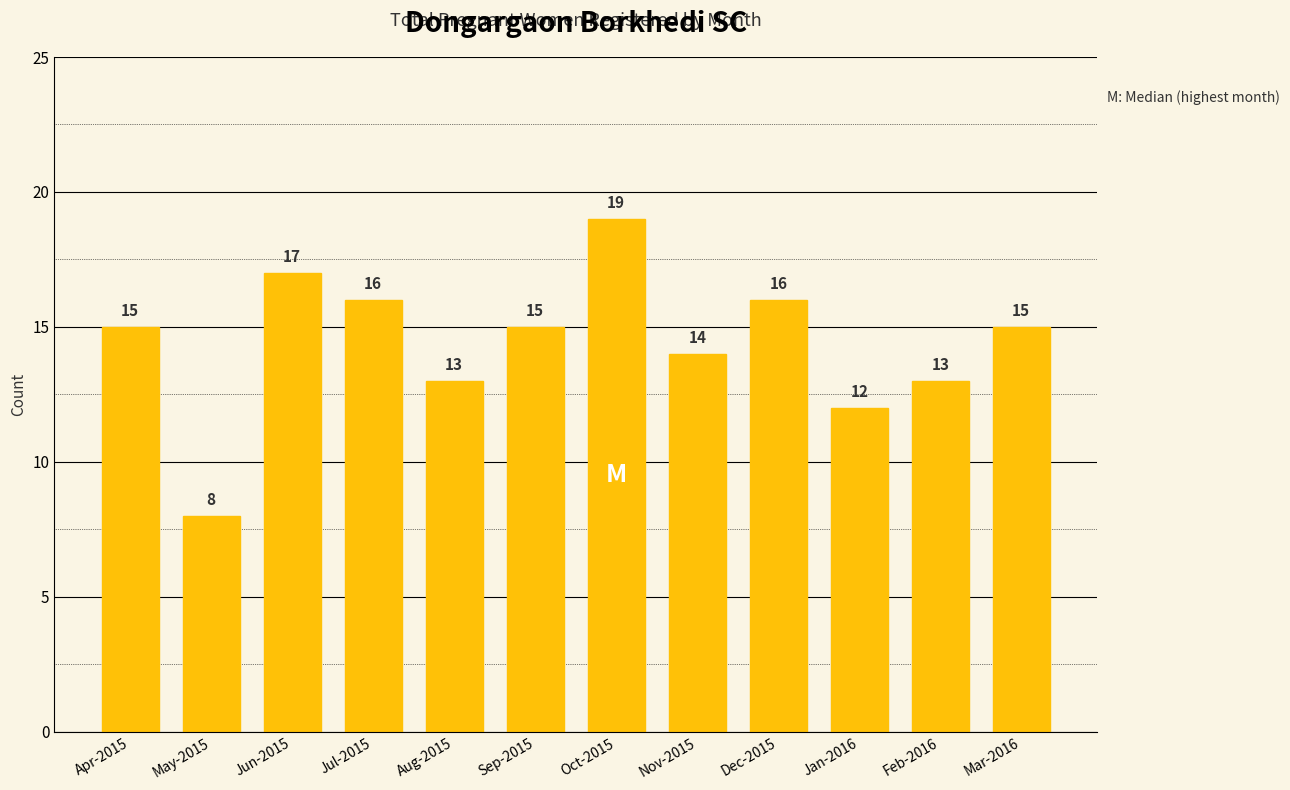

What is the change in value from Jul-2015 to Nov-2015?

-2